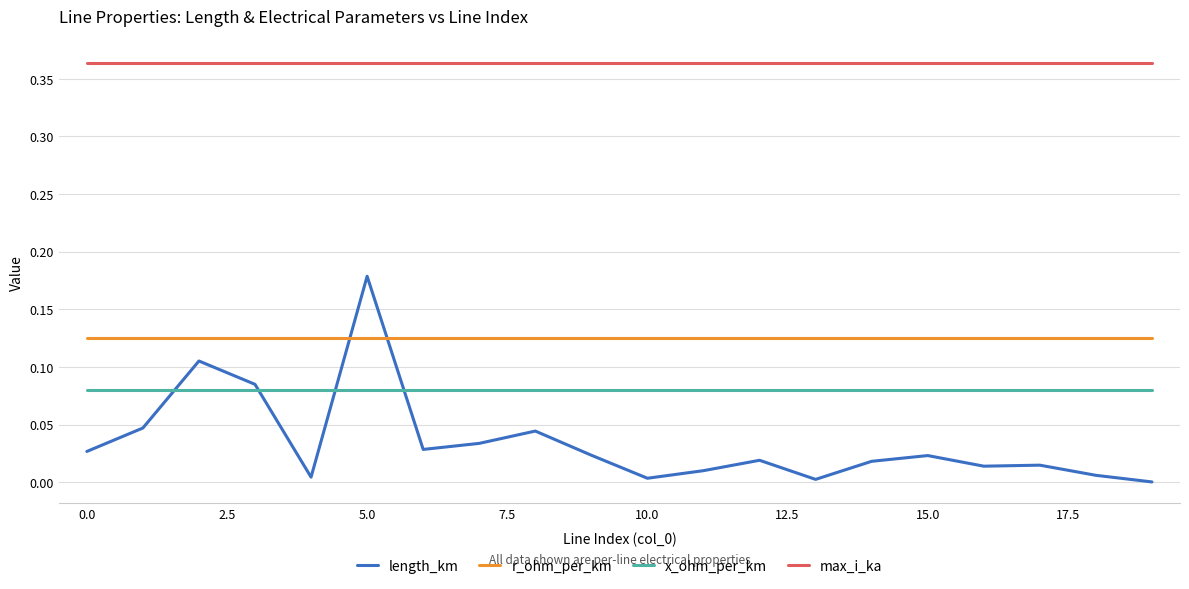

True or false: r_ohm_per_km and max_i_ka cross at least once.

False